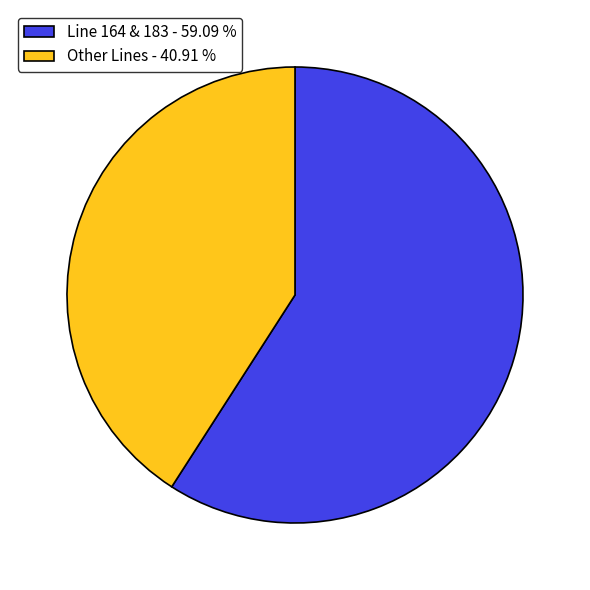

Combined, do Line 164 & 183 - 59.09 % and Other Lines - 40.91 % account for over 50%?

Yes